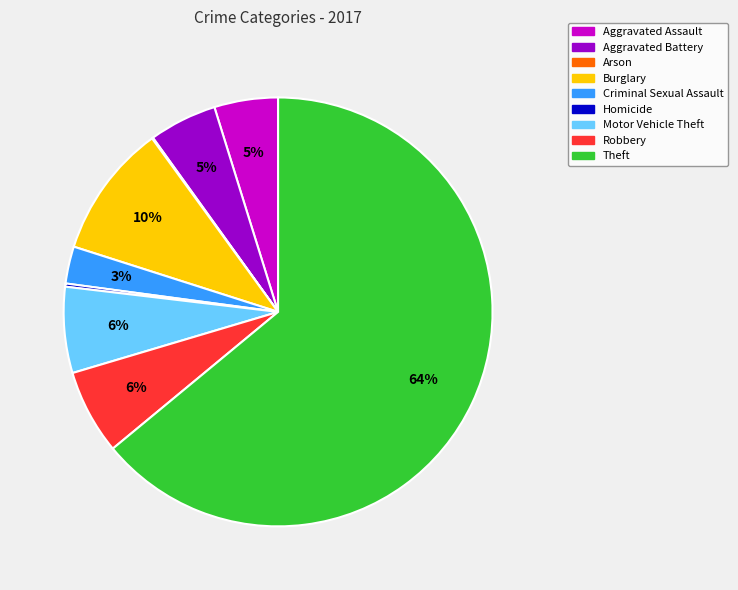

True or false: Robbery accounts for 6% of the total.

True